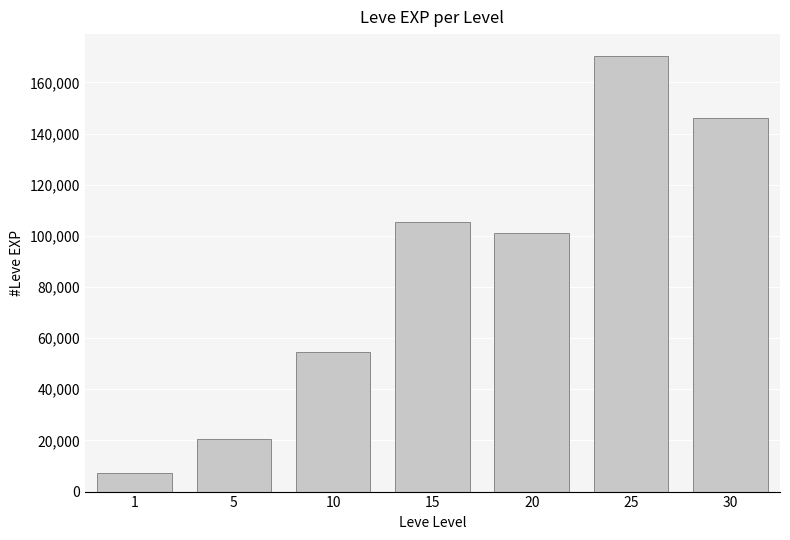

True or false: the data shows 88768 at 30.

False